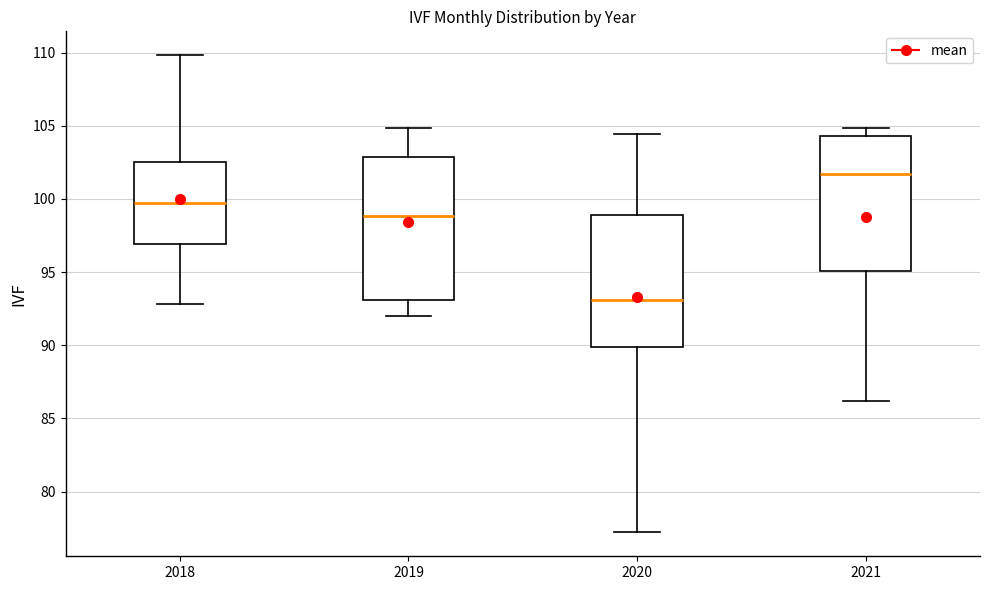

Which box is the tallest, from its lower edge to its upper edge?

2019